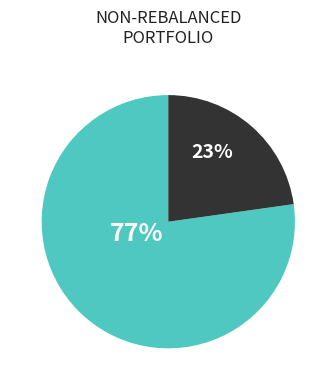

To the nearest percent, what is the difference between the largest and smallest slice percentages?

54%